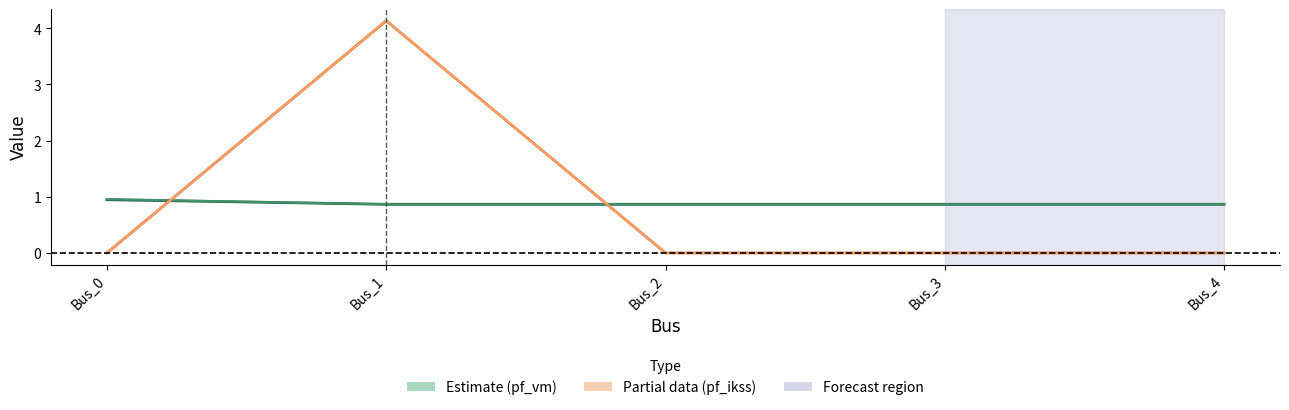

What is the difference between the highest and lowest values at Bus_4?

0.9